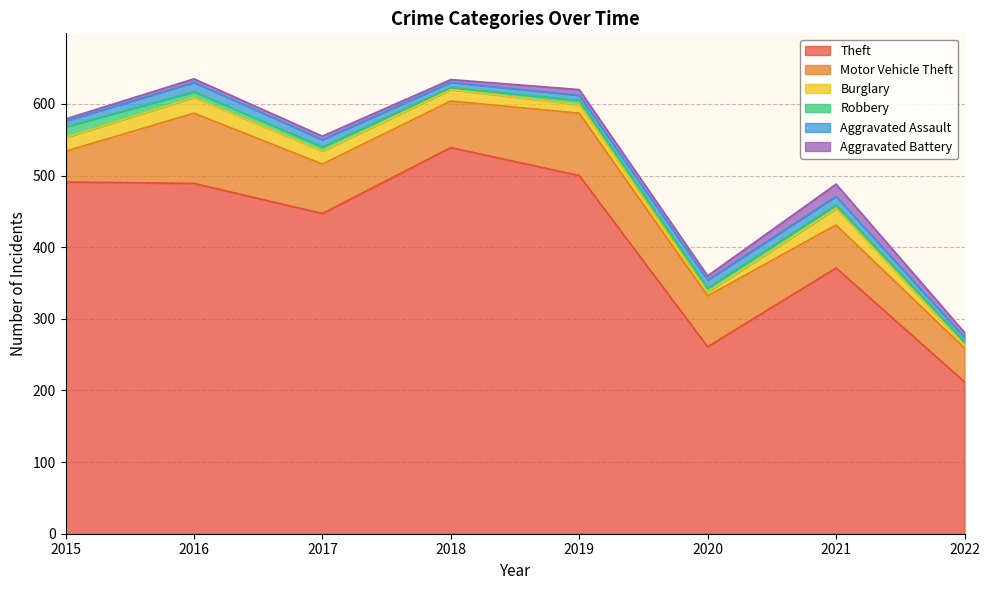

How many data points in Aggravated Assault are above 10?

3